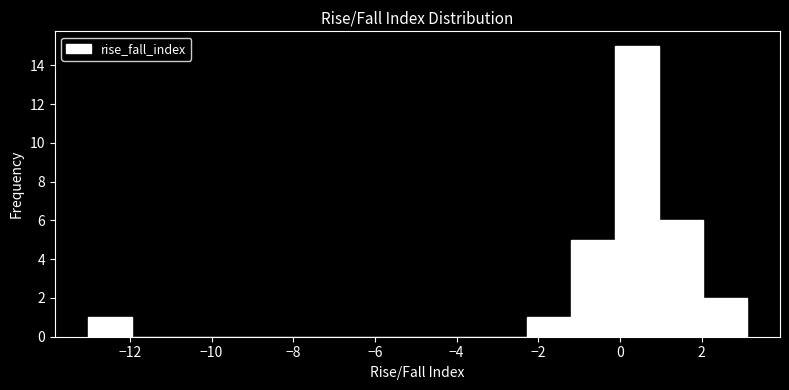

Over which range of the x-axis is the bar tallest?

-0.2 to 1.0